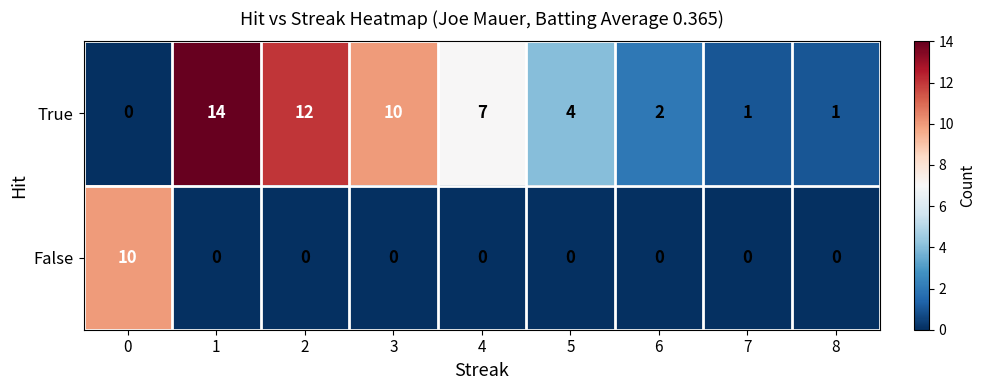

Where is True nearest to the value 7?

4